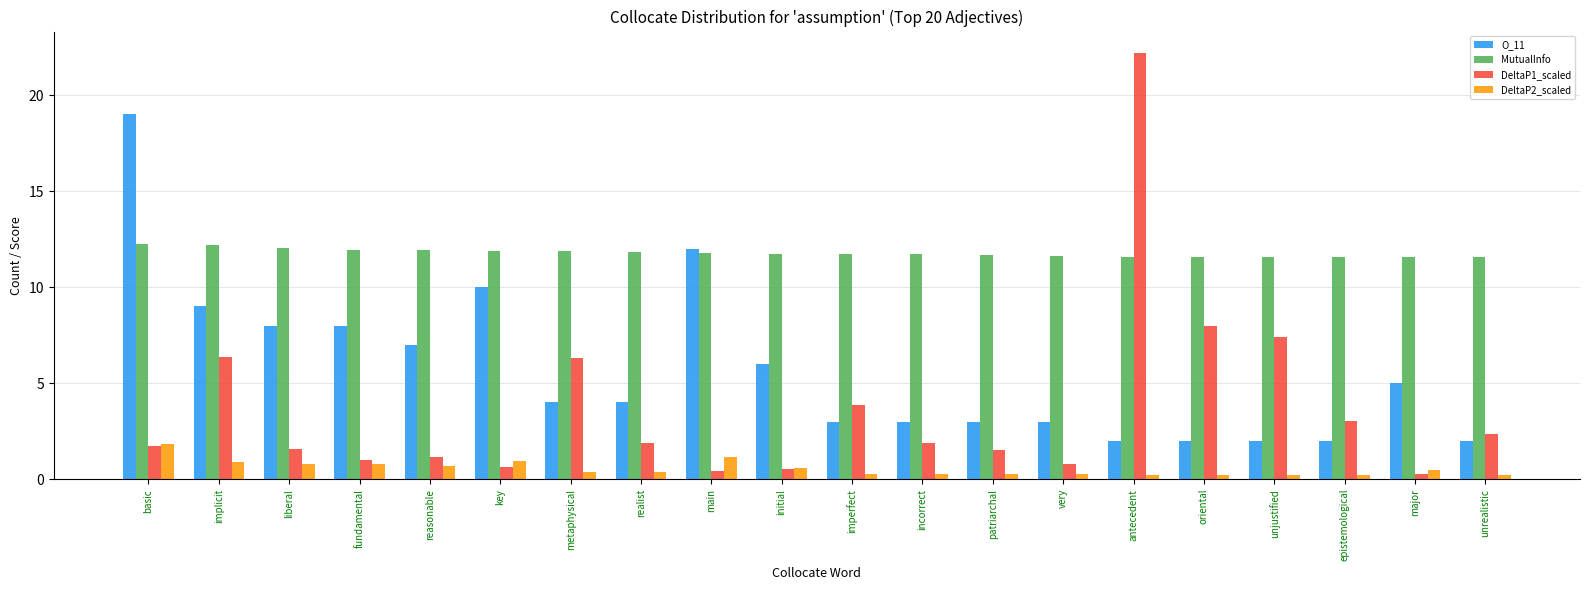

True or false: DeltaP1_scaled has a value of 2.0 at reasonable.

False